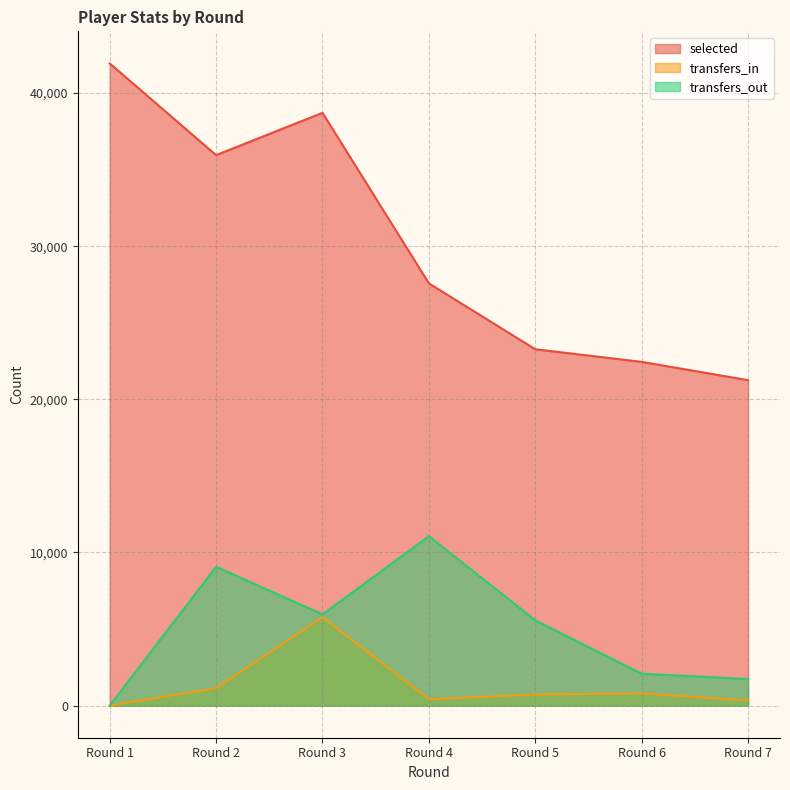

Which category has the lowest value across all series?

Round 1